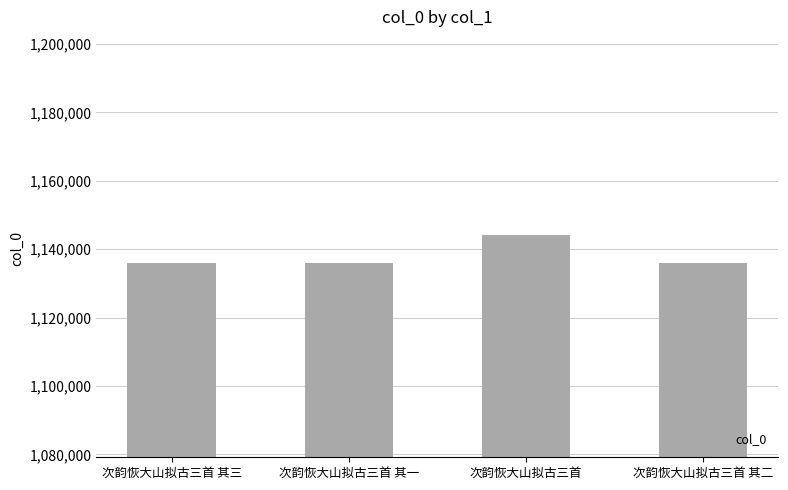

What is the difference between the second highest and second lowest values?

1